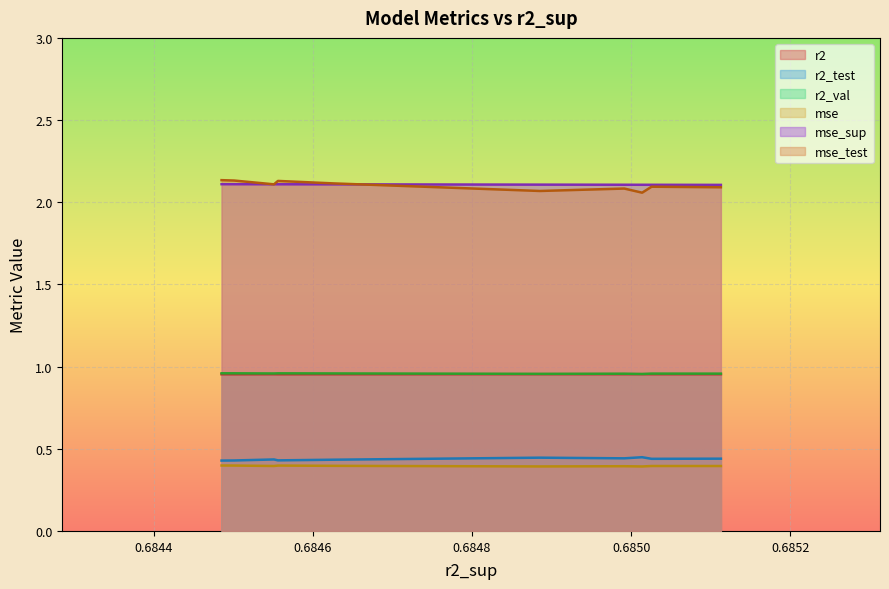

Which series has the largest total across all categories?

mse_sup